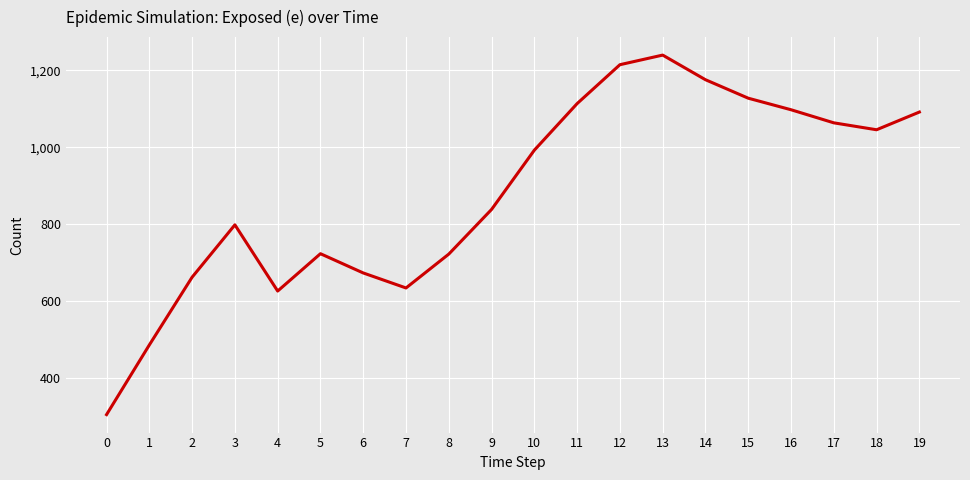

At which label is the value closest to 773?

3